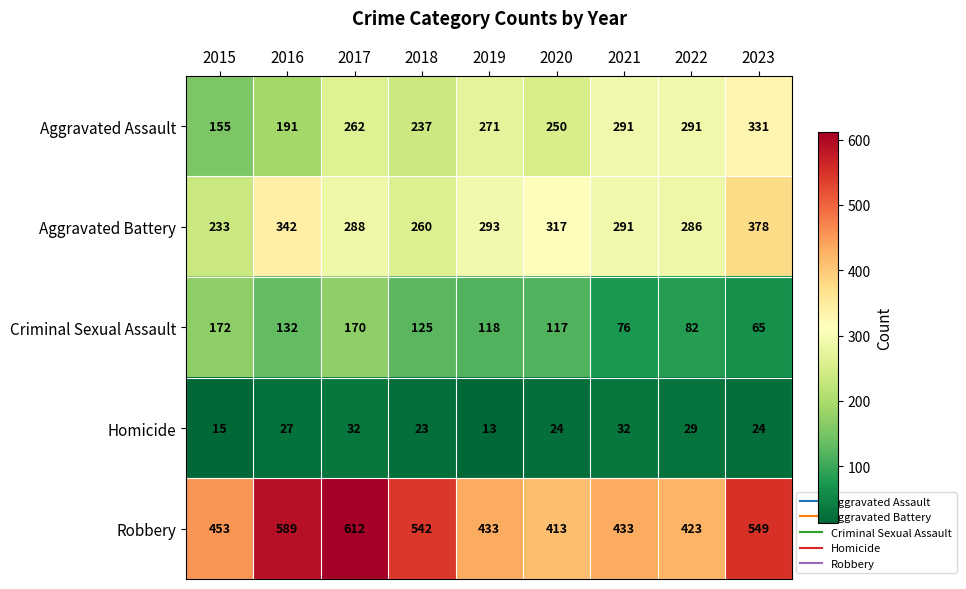

What is the spread (max minus min) of values at 2021?

401